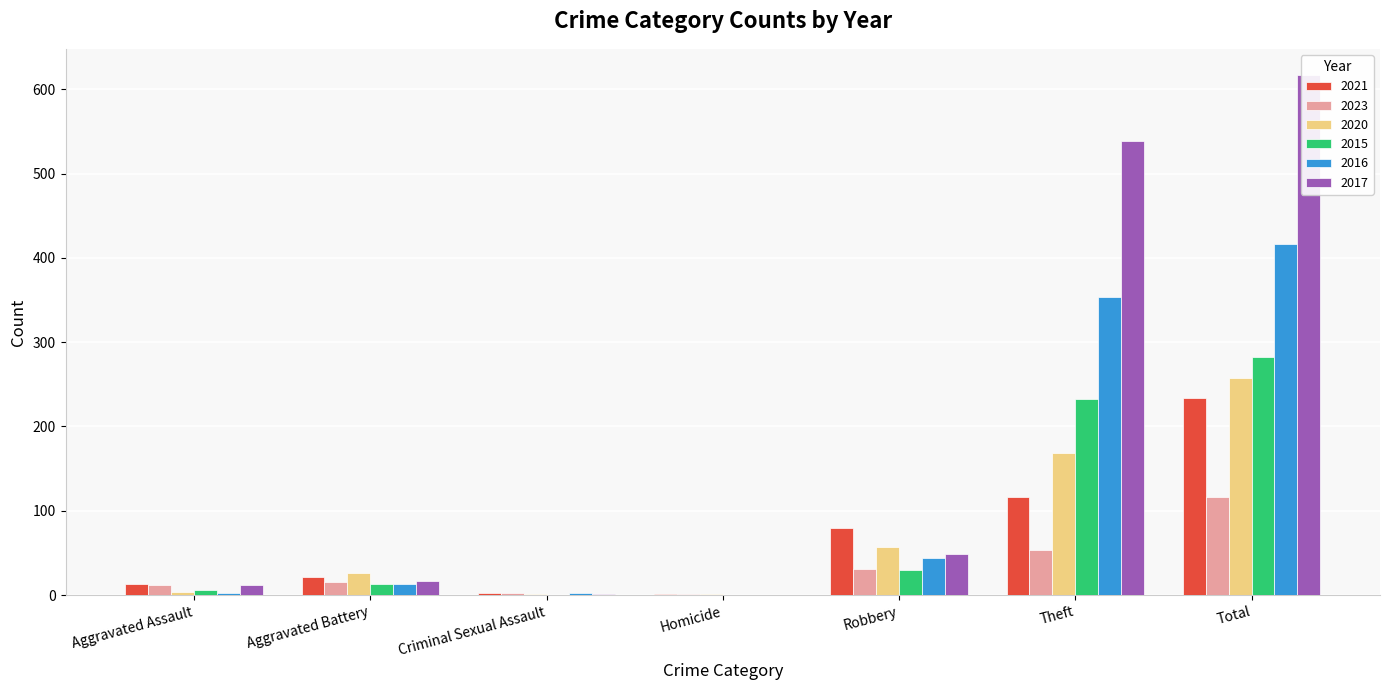

List the labels in order of 2023 value, largest first.

Total, Theft, Robbery, Aggravated Battery, Aggravated Assault, Criminal Sexual Assault, Homicide